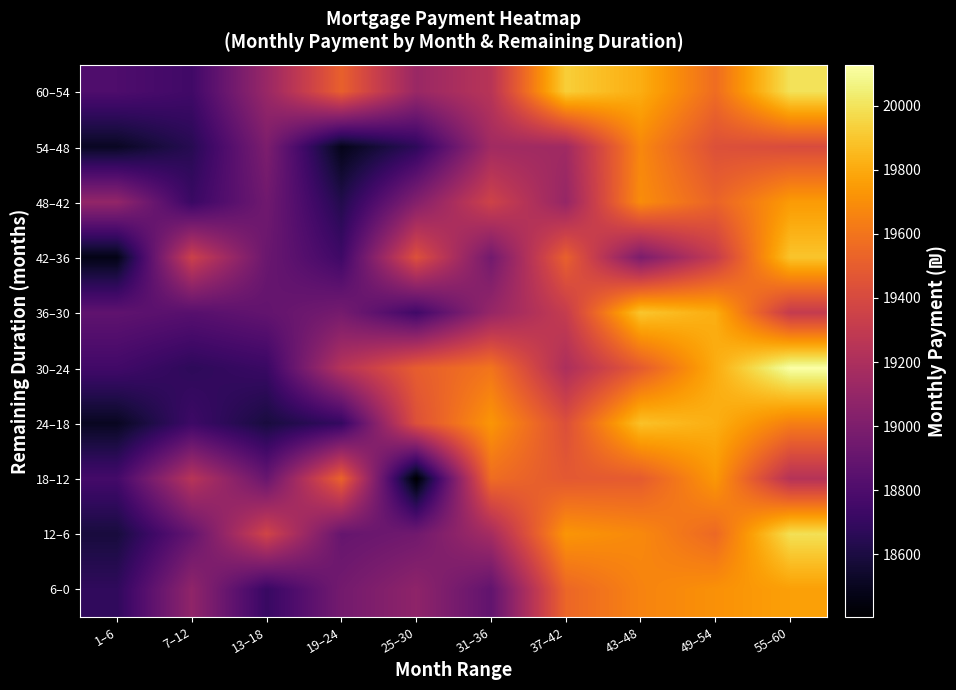

Which category has the lowest value across all series?

25–30